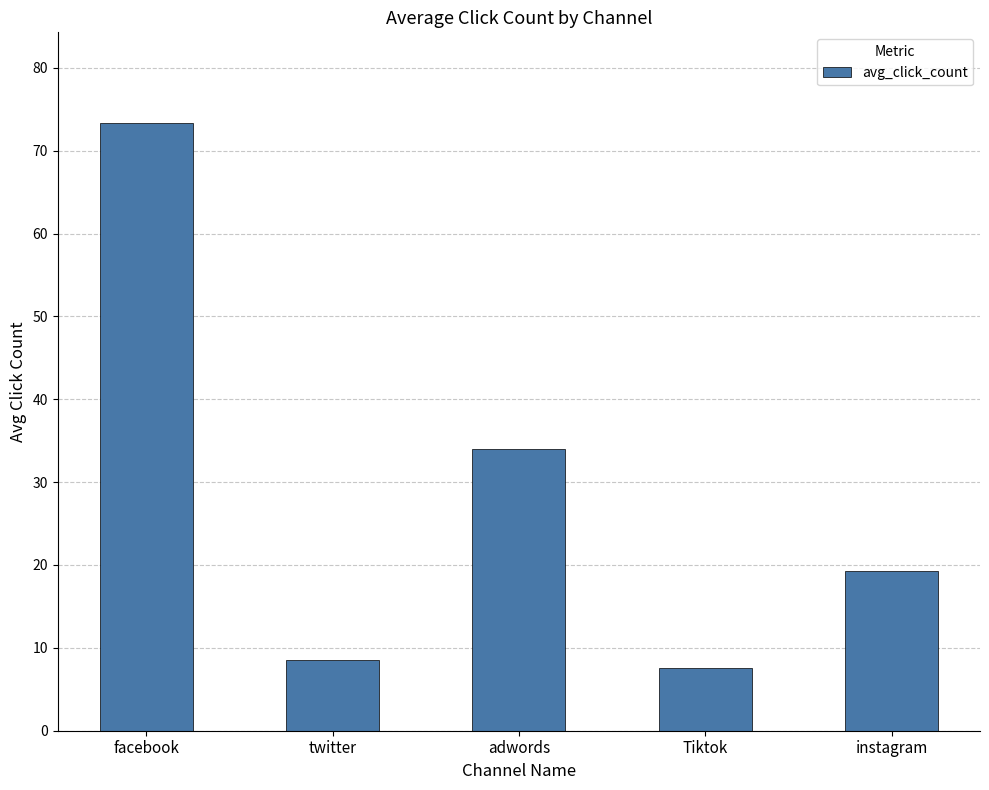

Which label corresponds to the largest value in the chart?

facebook